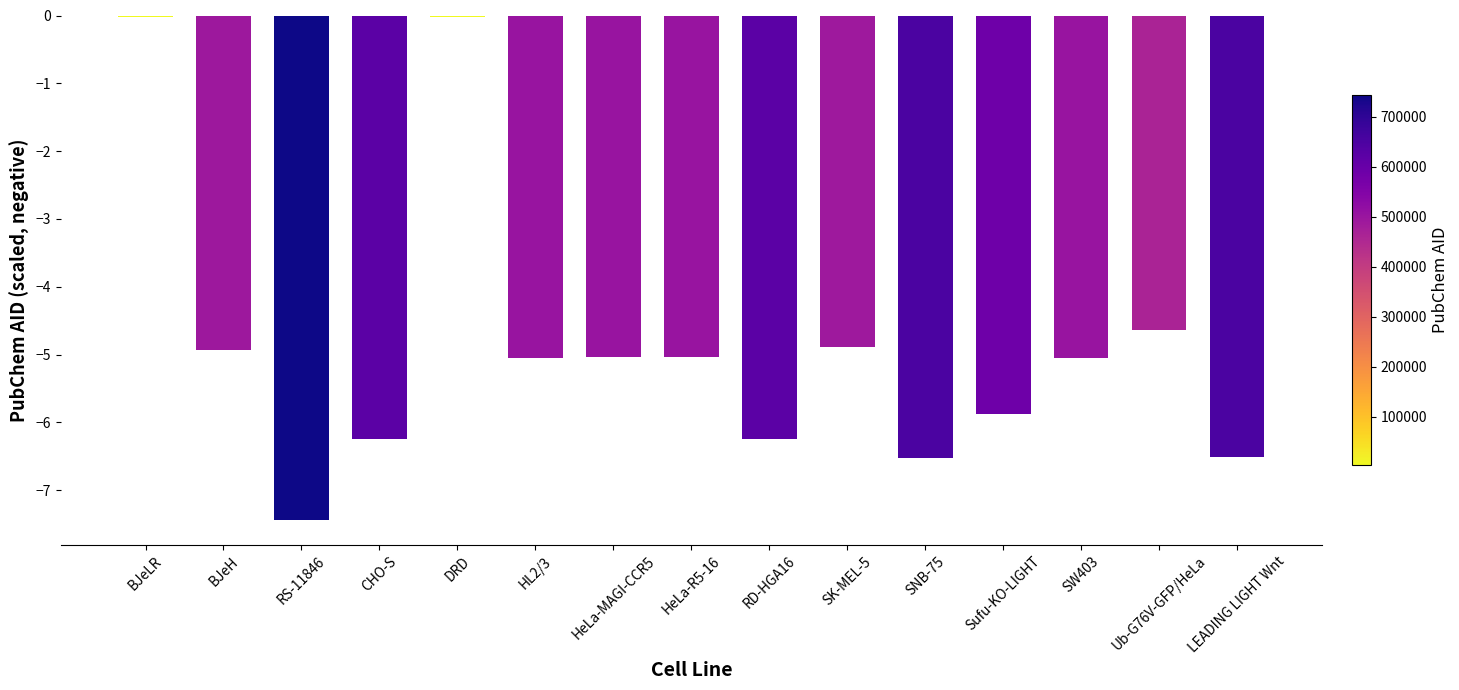

How many bars are there in total?

15